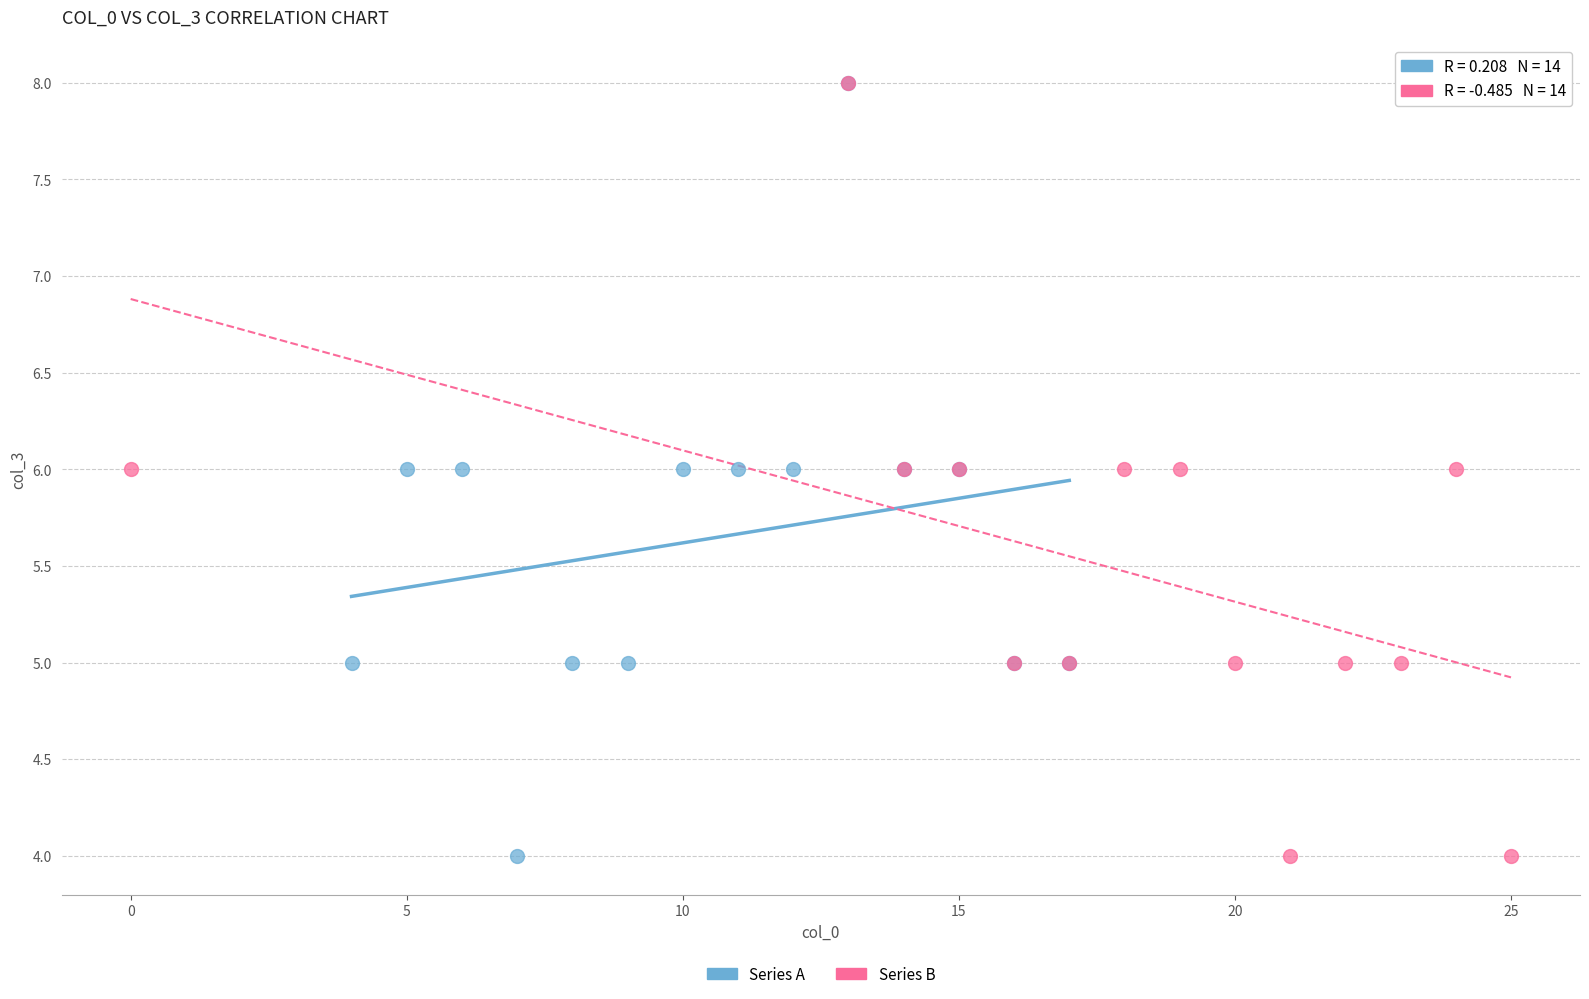

What are all the series names shown in the legend?

Series A, Series B